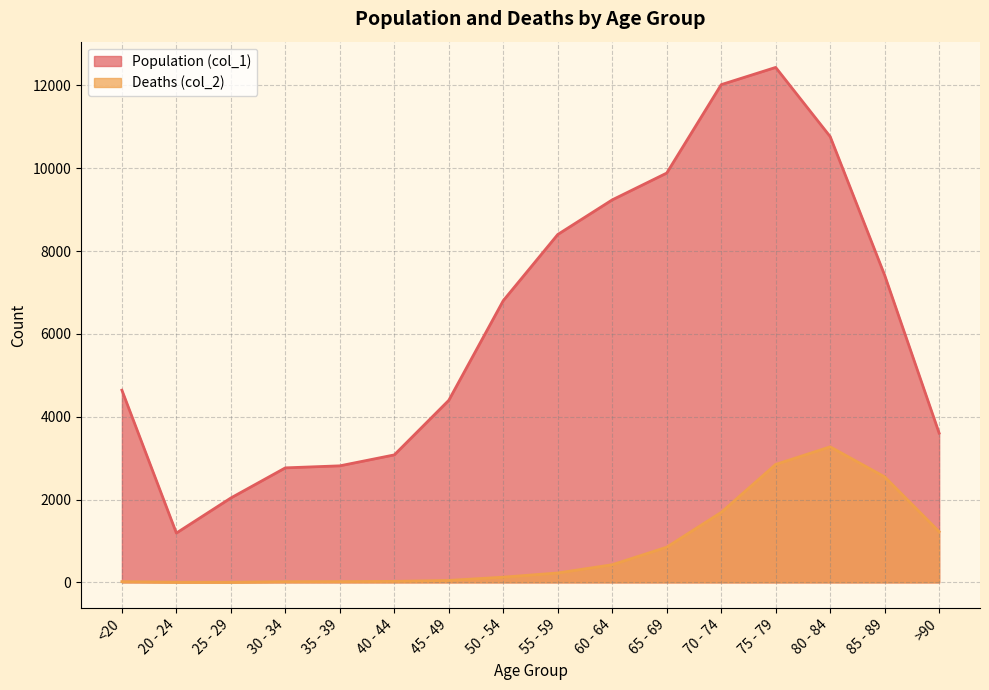

At which label is Population (col_1) closest to 6812?

50 - 54